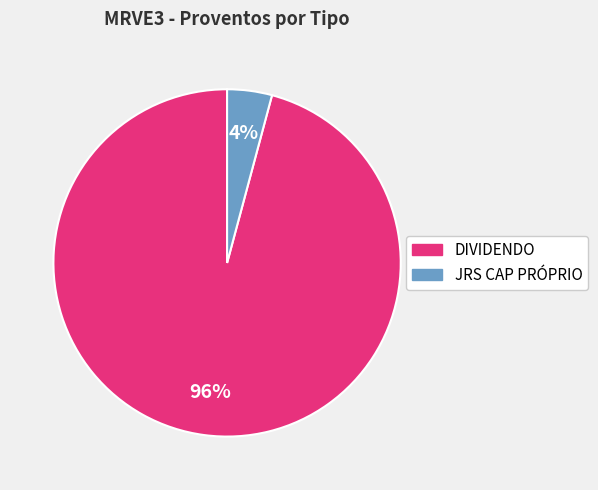

To the nearest percent, what percentage of the pie is DIVIDENDO?

96%